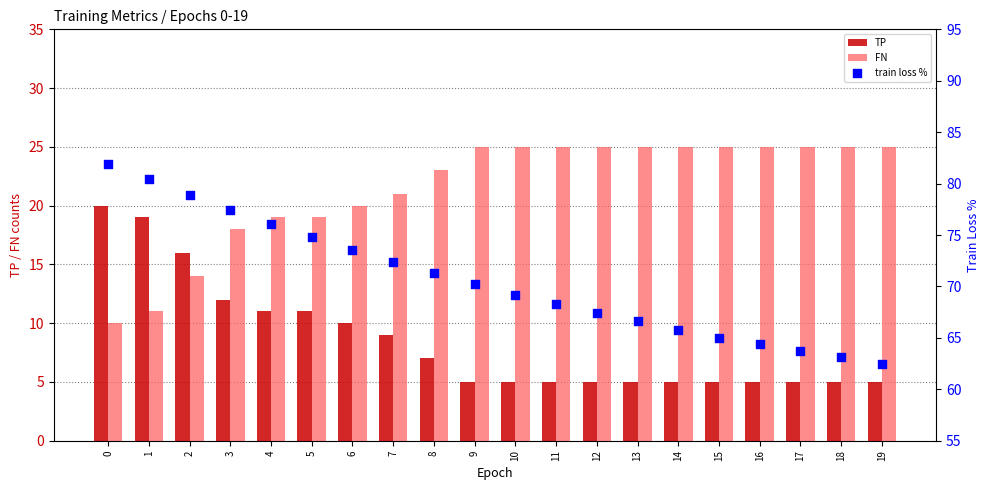

What are all the series names shown in the legend?

TP, FN, train loss %